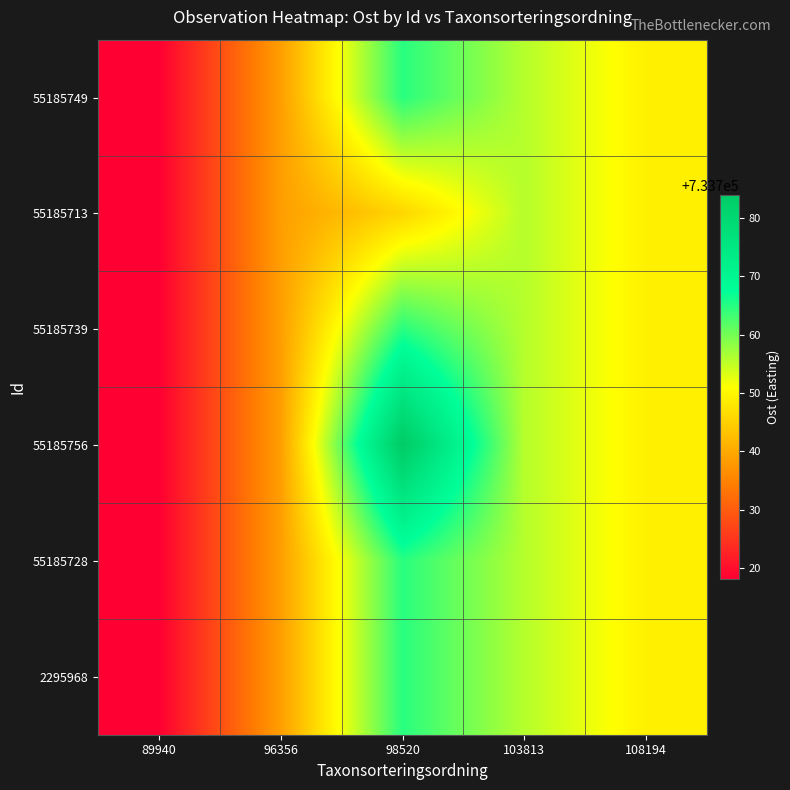

At how many categories does at least one series exceed 733777?

1